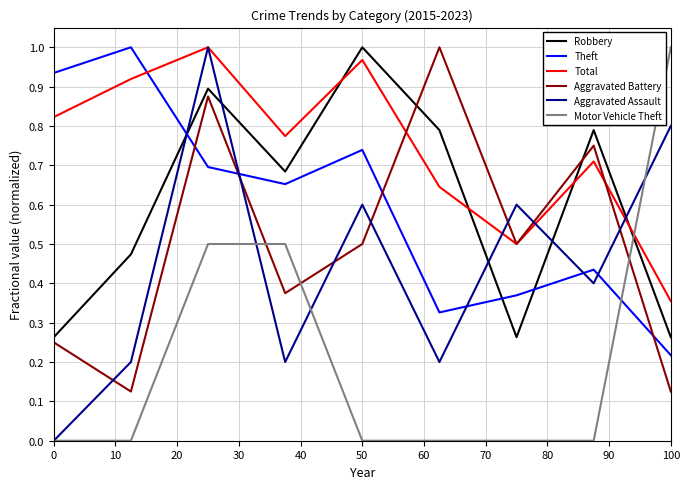

What are all the series names shown in the legend?

Robbery, Theft, Total, Aggravated Battery, Aggravated Assault, Motor Vehicle Theft